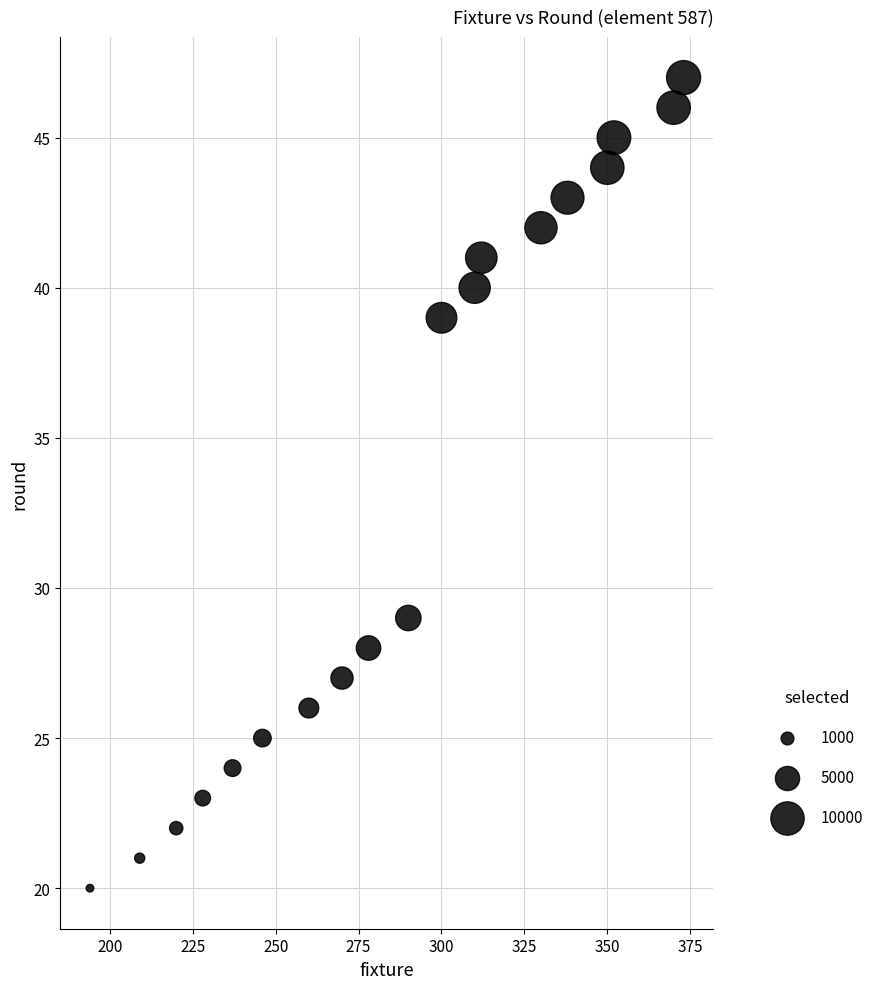

What Y value in the scatter plot is closest to 33?

29